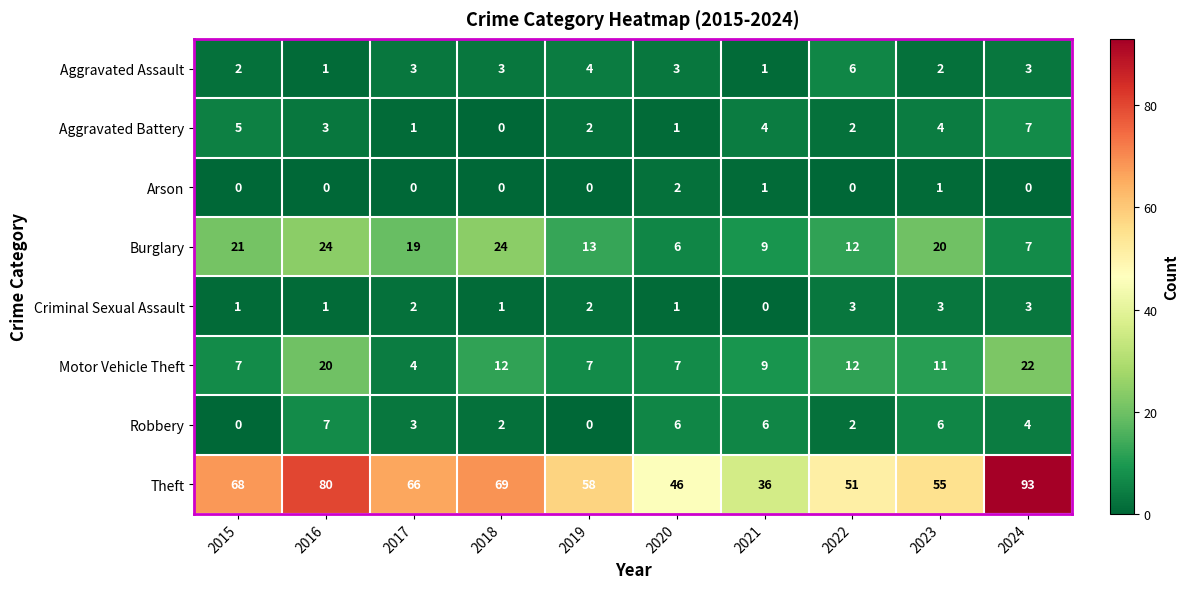

What is the total value across all series at 2021?

66